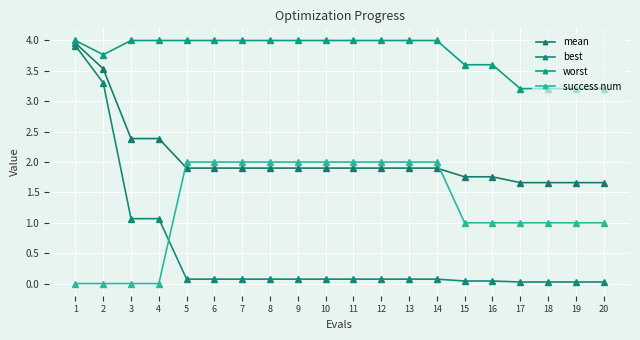

How many values in the success num series are below 2?

10